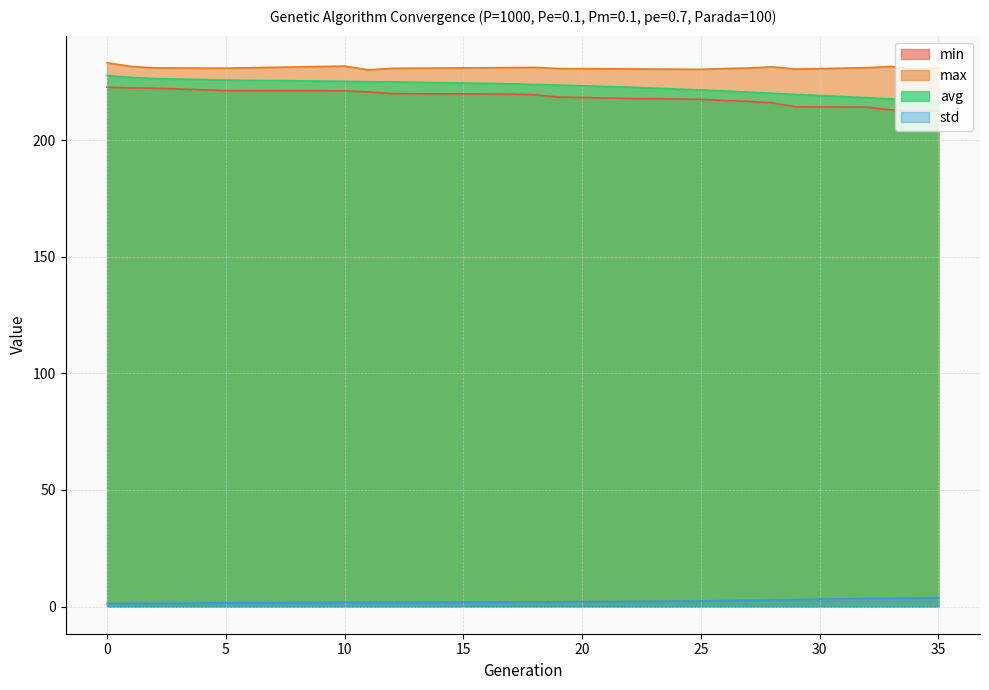

What is the sum of all min values?

4361.3